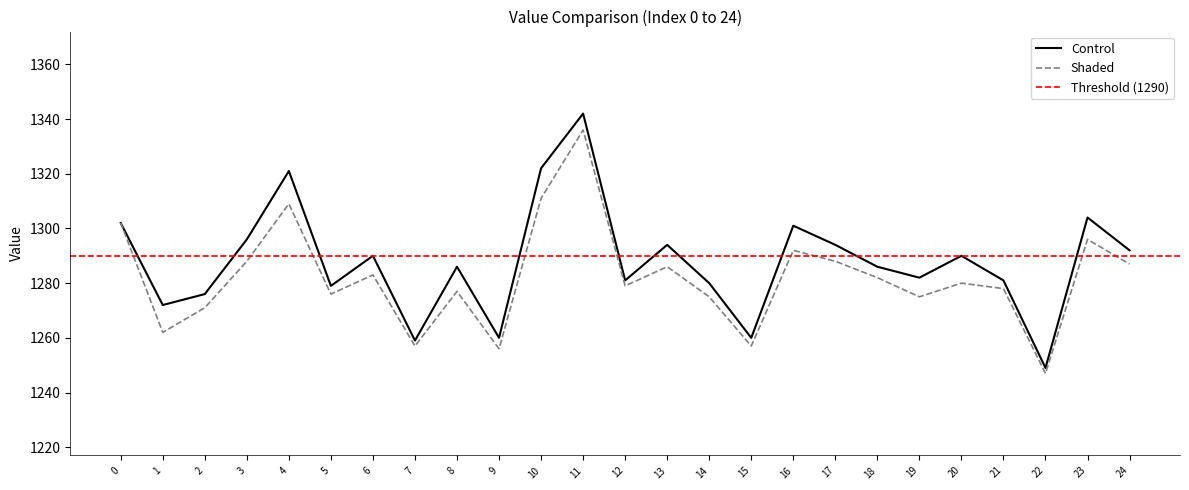

Does the chart display data point markers on the line(s)?

No